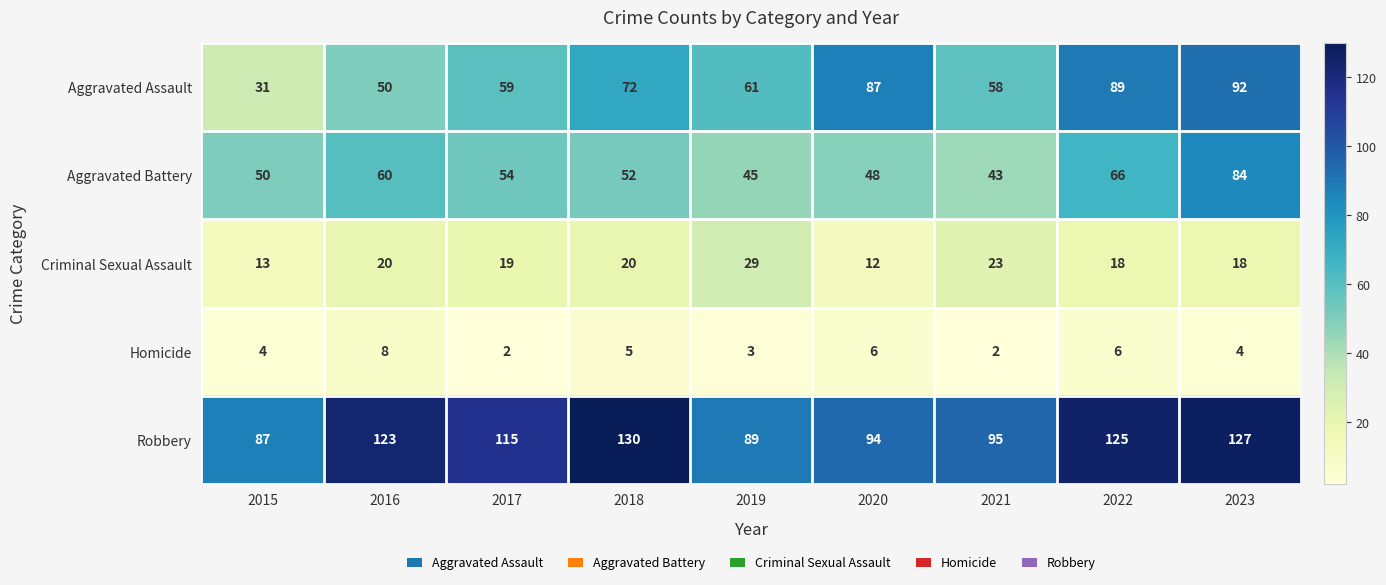

Rank the series by their maximum value, from highest to lowest.

Robbery, Aggravated Assault, Aggravated Battery, Criminal Sexual Assault, Homicide